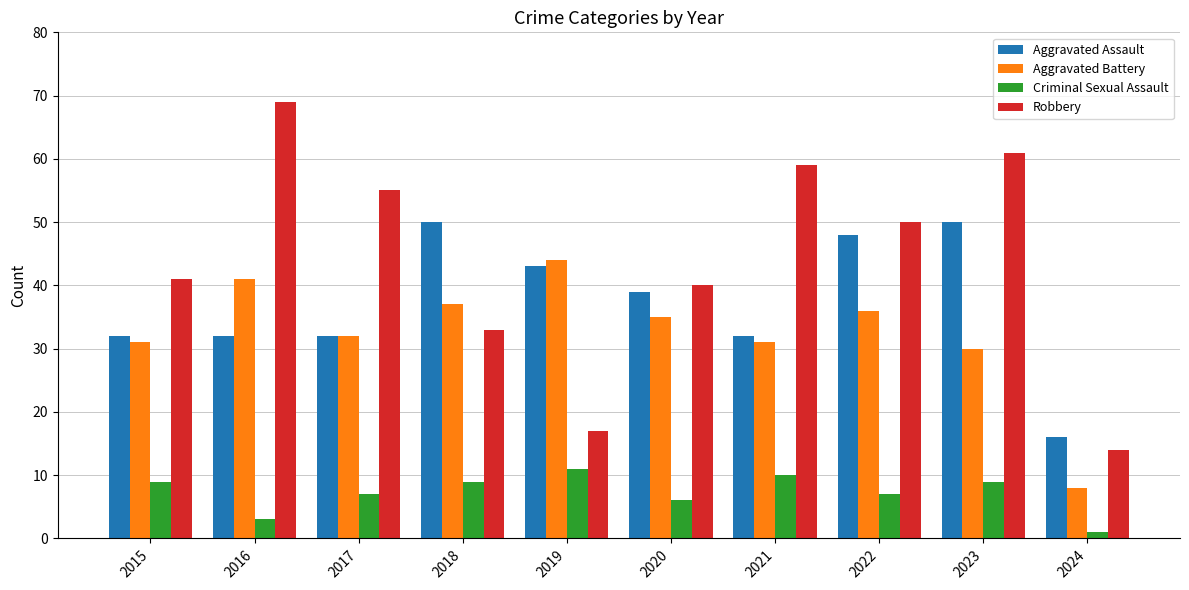

How many bars are there in total?

40